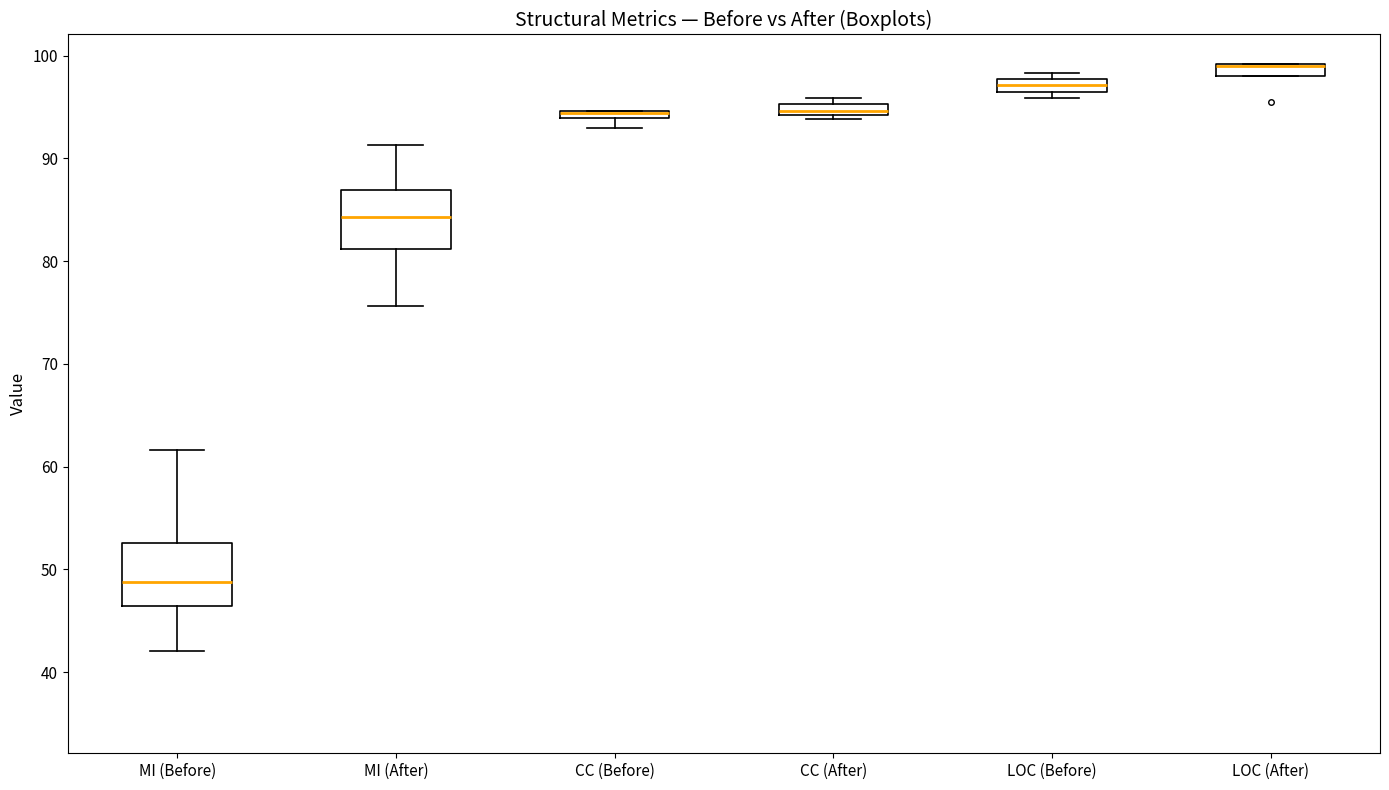

Where is the upper edge of the box for CC (After) on the y-axis? The values are not printed on the chart, so give them approximately, as read against the axis.

95